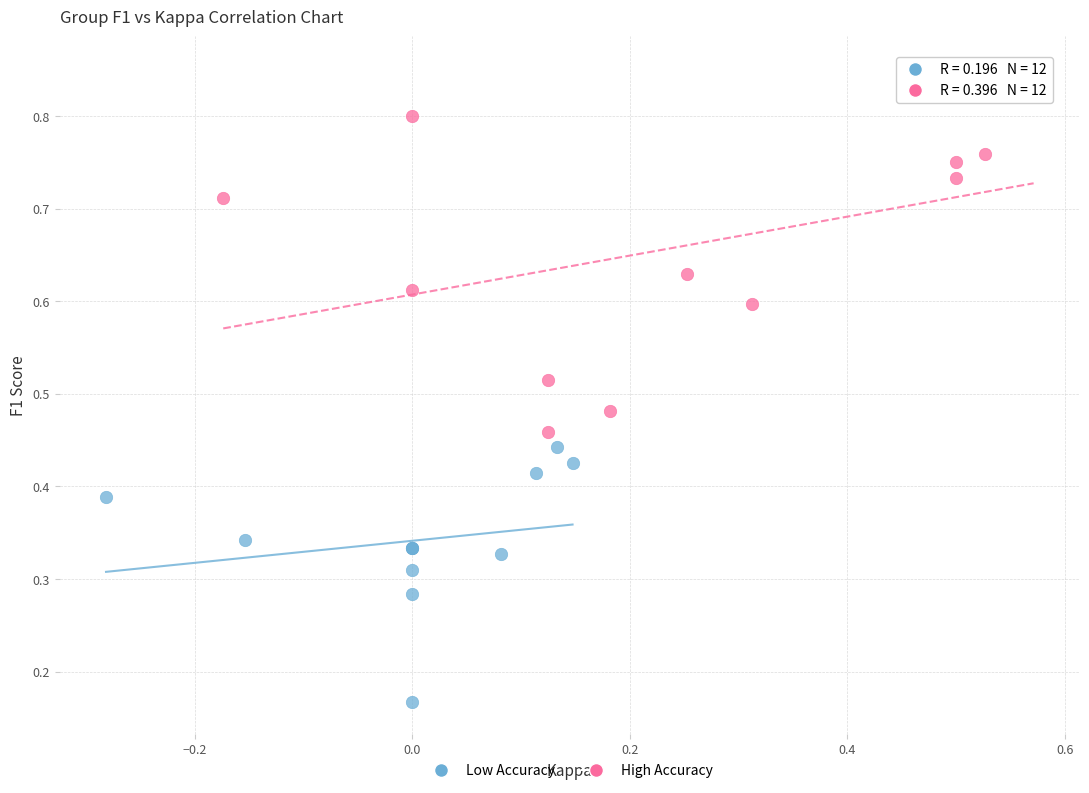

Which series contains the highest Y value?

High Accuracy